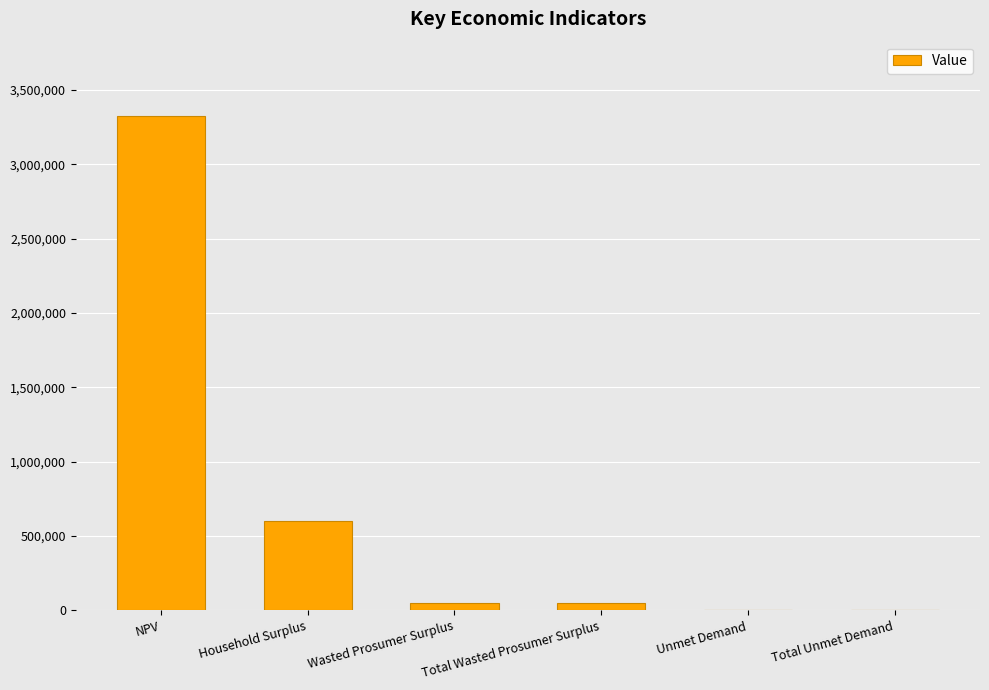

Reading left to right, what are all the values shown in this chart?

NPV=3326190.9	Household Surplus=604114.2	Wasted Prosumer Surplus=48502.2	Total Wasted Prosumer Surplus=48502.2	Unmet Demand=4965.5	Total Unmet Demand=4965.5